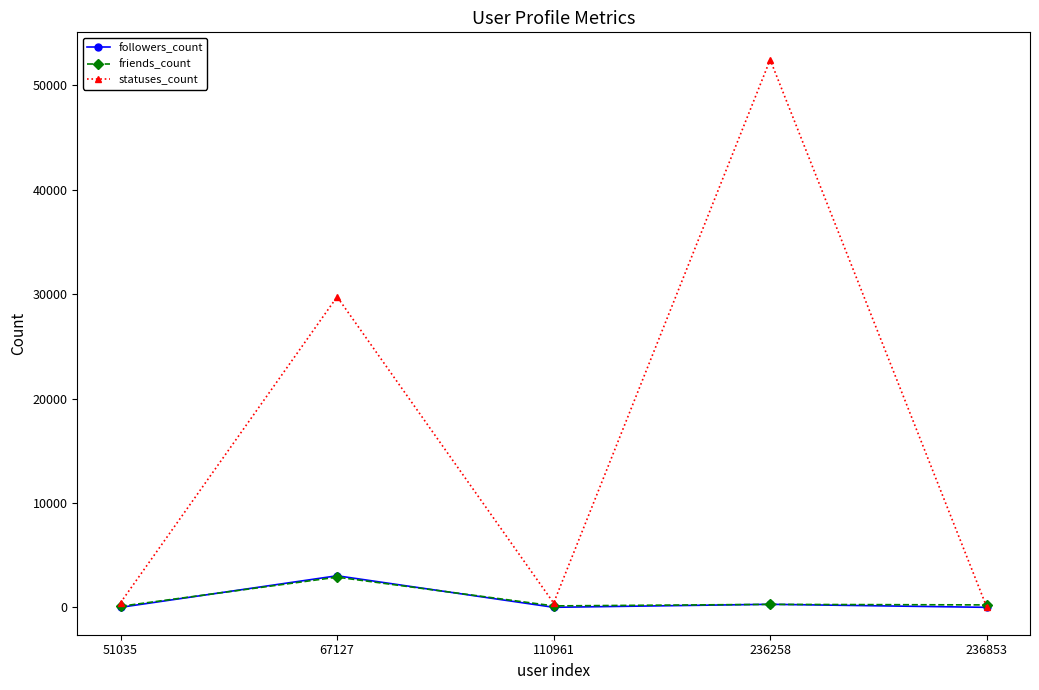

Where is friends_count nearest to the value 1500?

236258